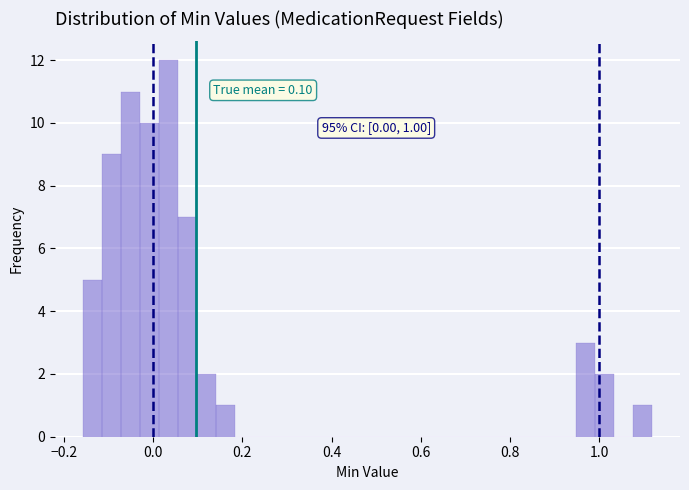

Around what value on the x-axis is the tallest bar? Give the approximate position of its centre, as read against the axis.

0.04